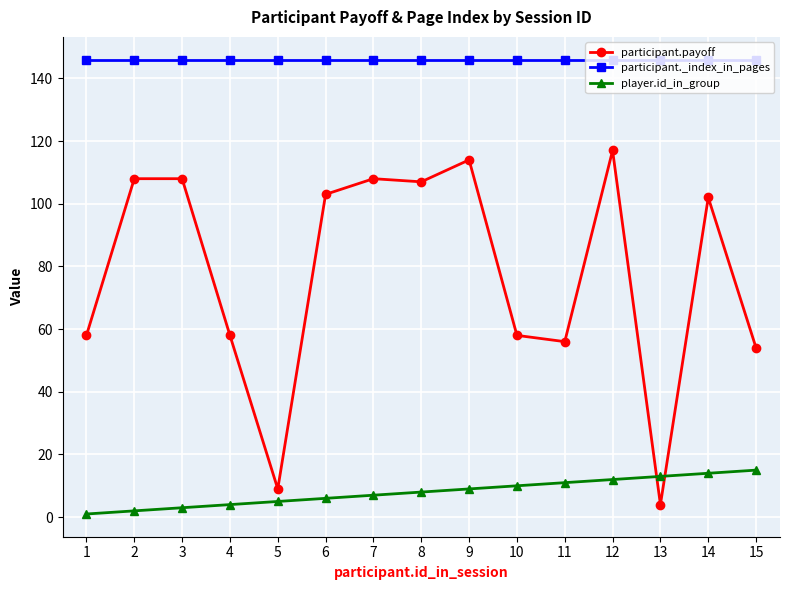

Which series has the largest range (max minus min)?

participant.payoff